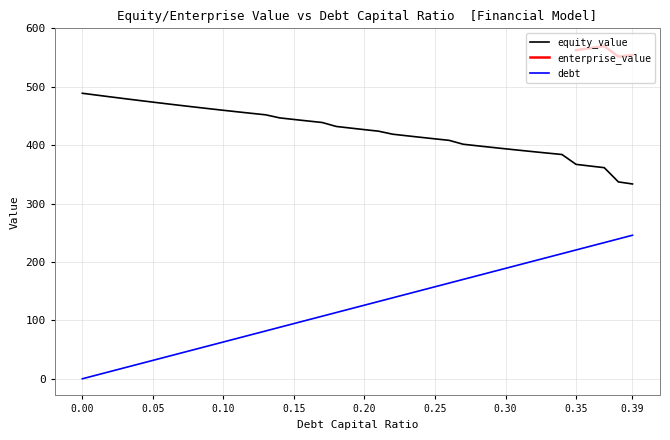

What is the highest value of the debt series?

245.8